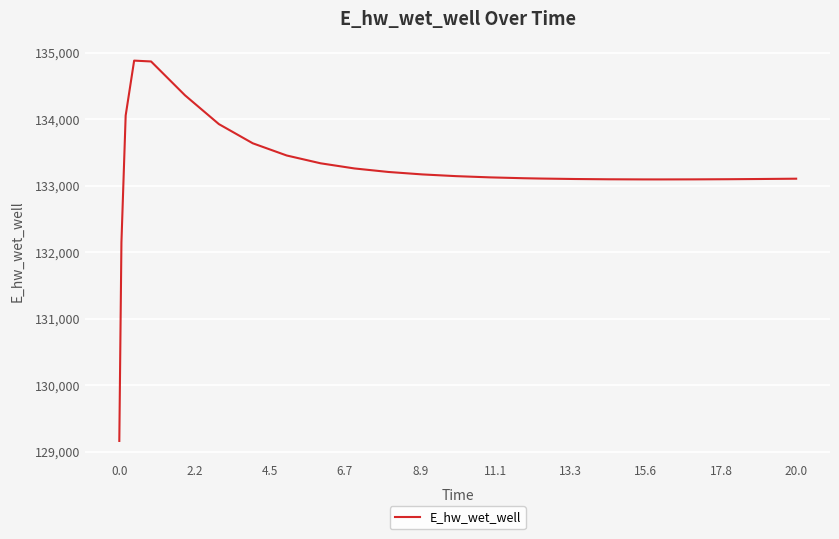

What is the smallest value displayed?

129163.9